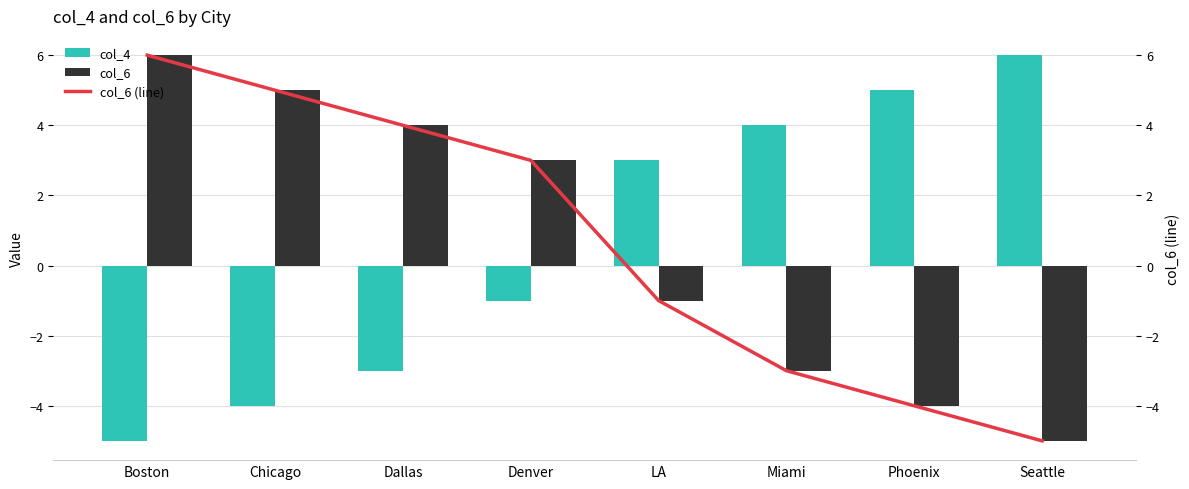

Rank the categories by col_6 (line) value from lowest to highest.

Seattle, Phoenix, Miami, LA, Denver, Dallas, Chicago, Boston